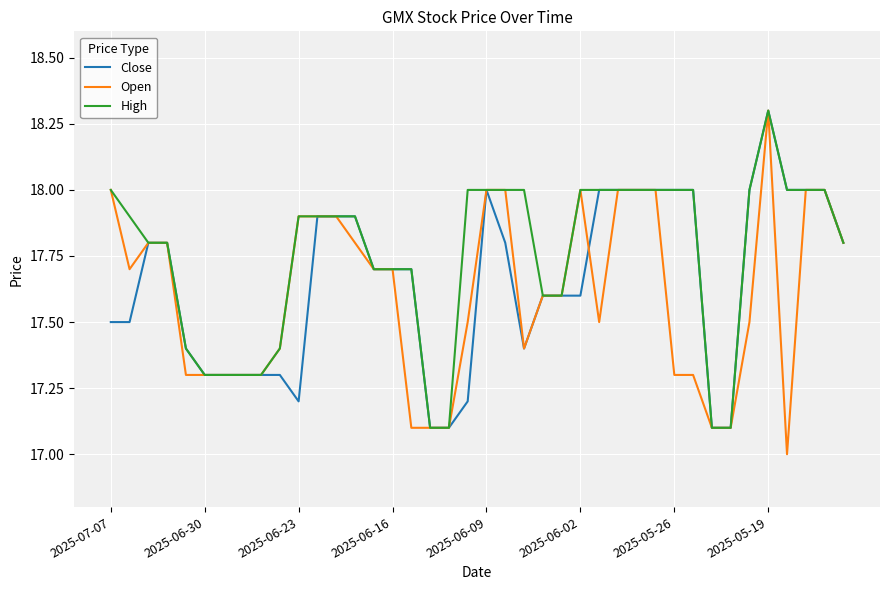

List the series in order of their overall mean, highest first.

High, Close, Open